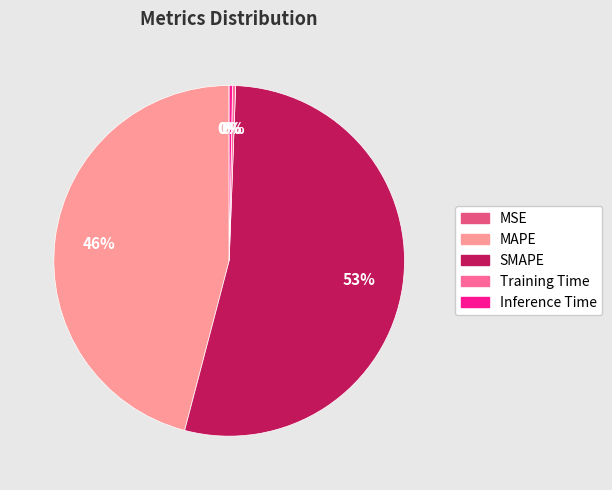

How many slices are in this pie chart?

5